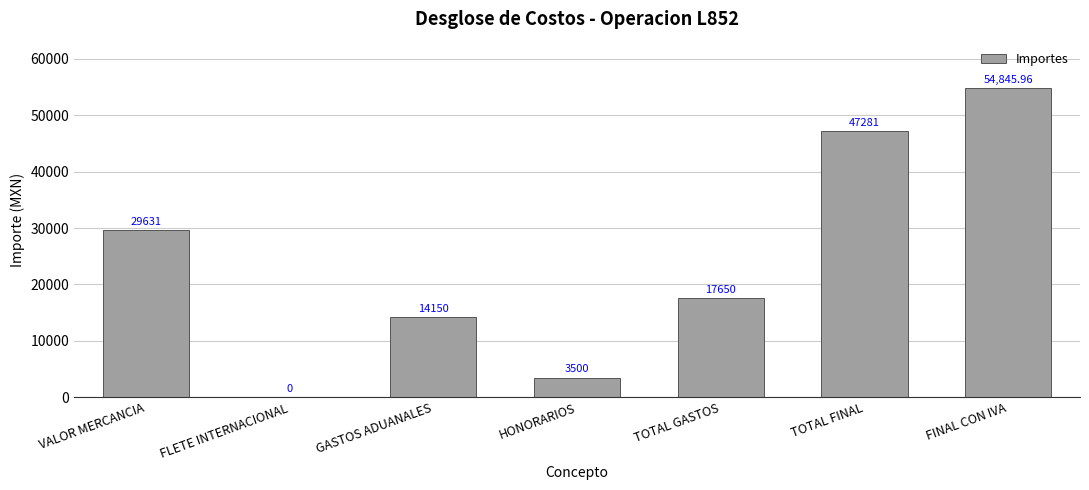

How many series are shown in this chart?

1